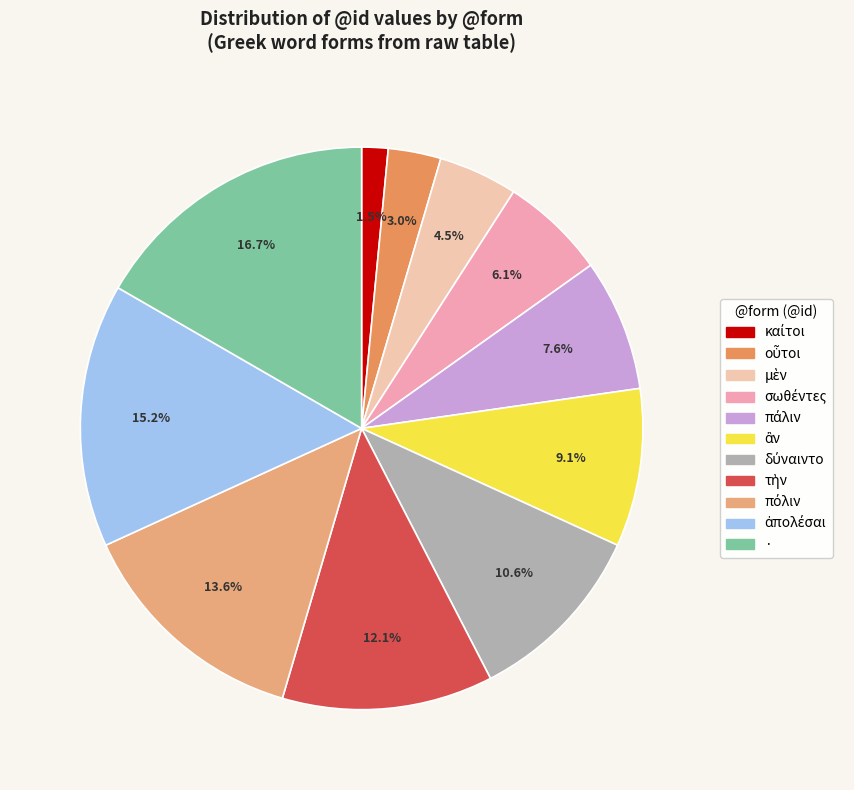

Is there a majority slice in this chart?

No